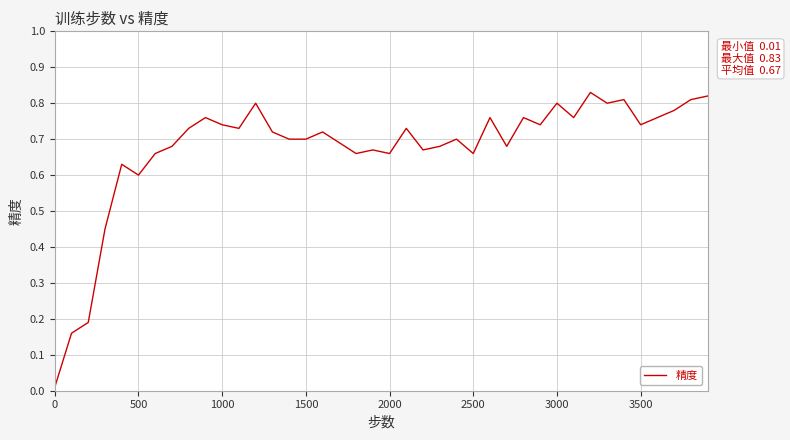

How many interior local peaks (higher than both neighbors) does the data have?

12